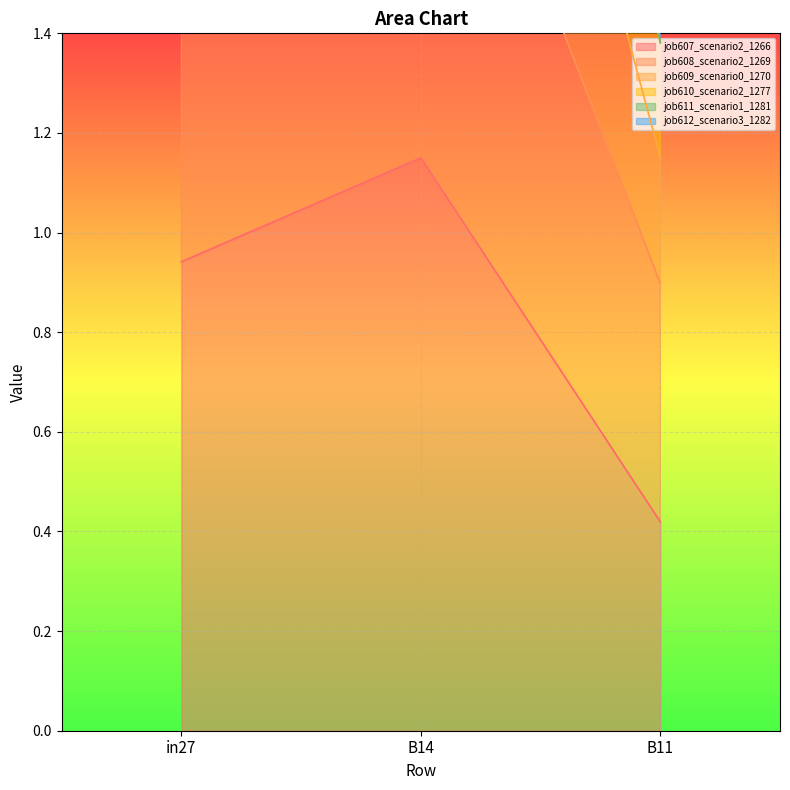

Is it true that job609_scenario0_1270 equals 1.5 at B14?

False